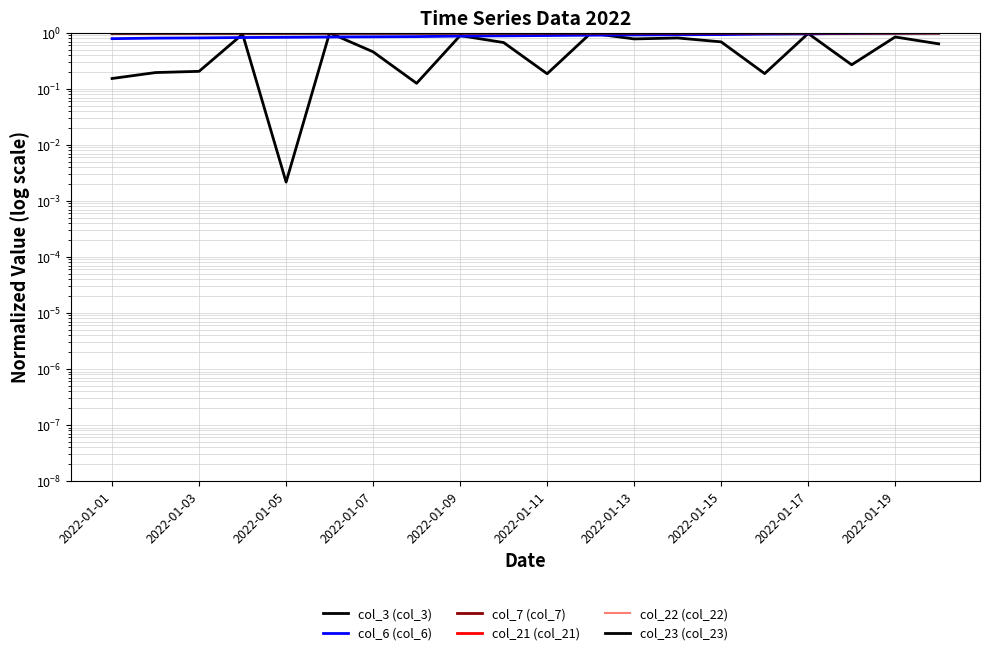

What is the difference between the second highest and minimum values in the col_6 (col_6) series?

0.2